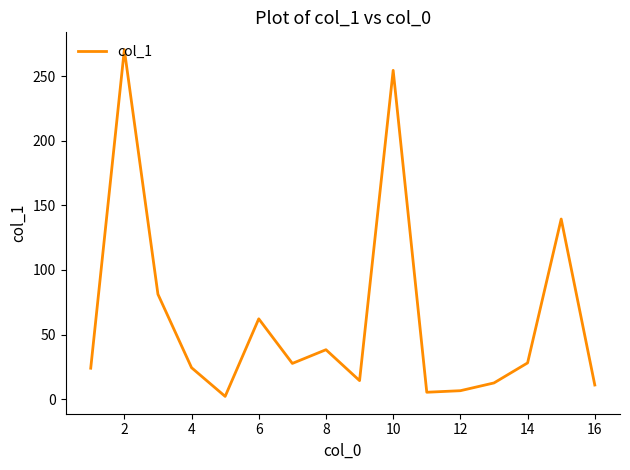

What is the difference between the maximum and minimum values?

268.2